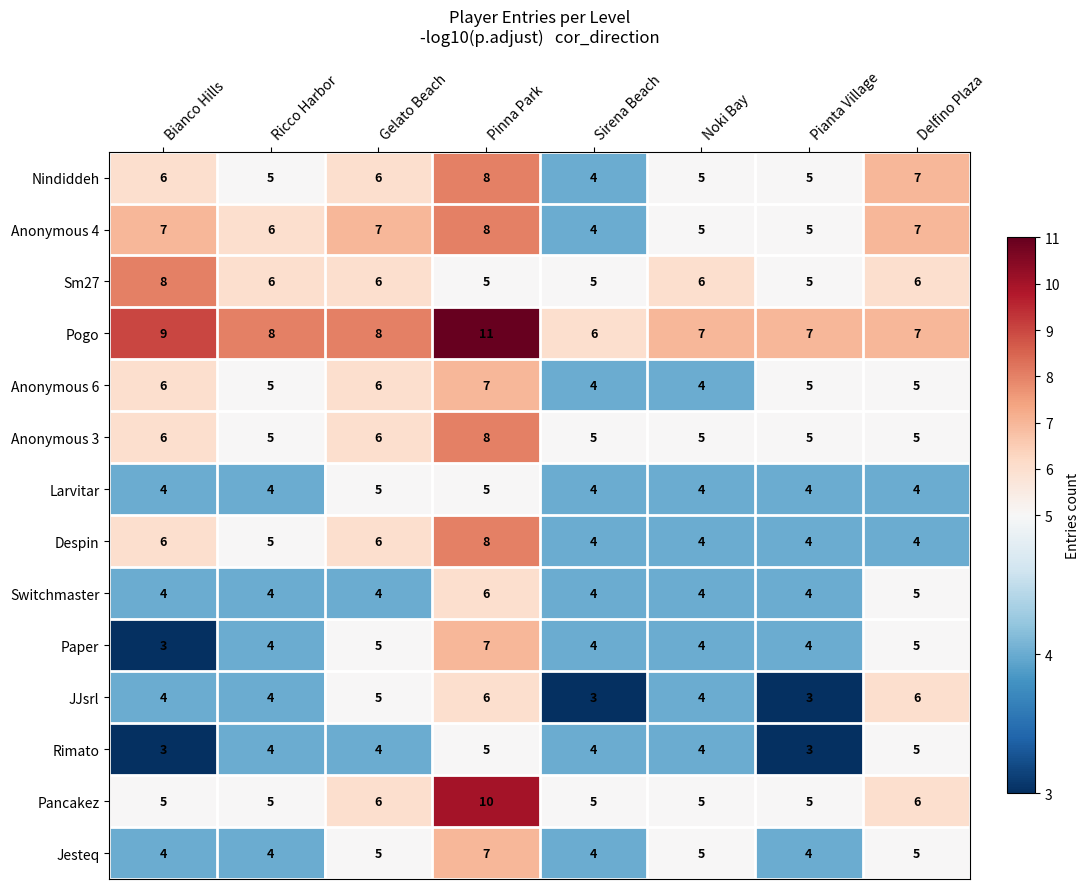

What is the approximate value of Anonymous 4 at Ricco Harbor?

6